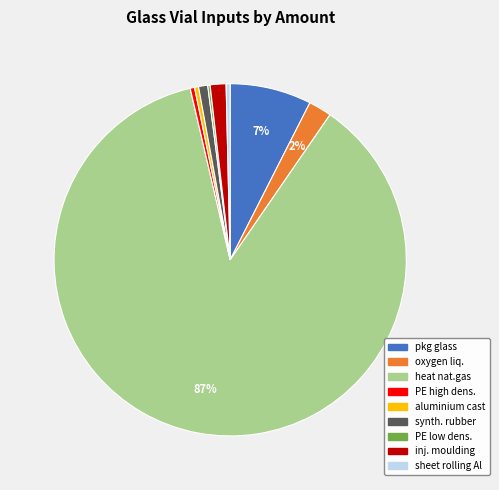

To the nearest percent, what is the average slice percentage?

11%